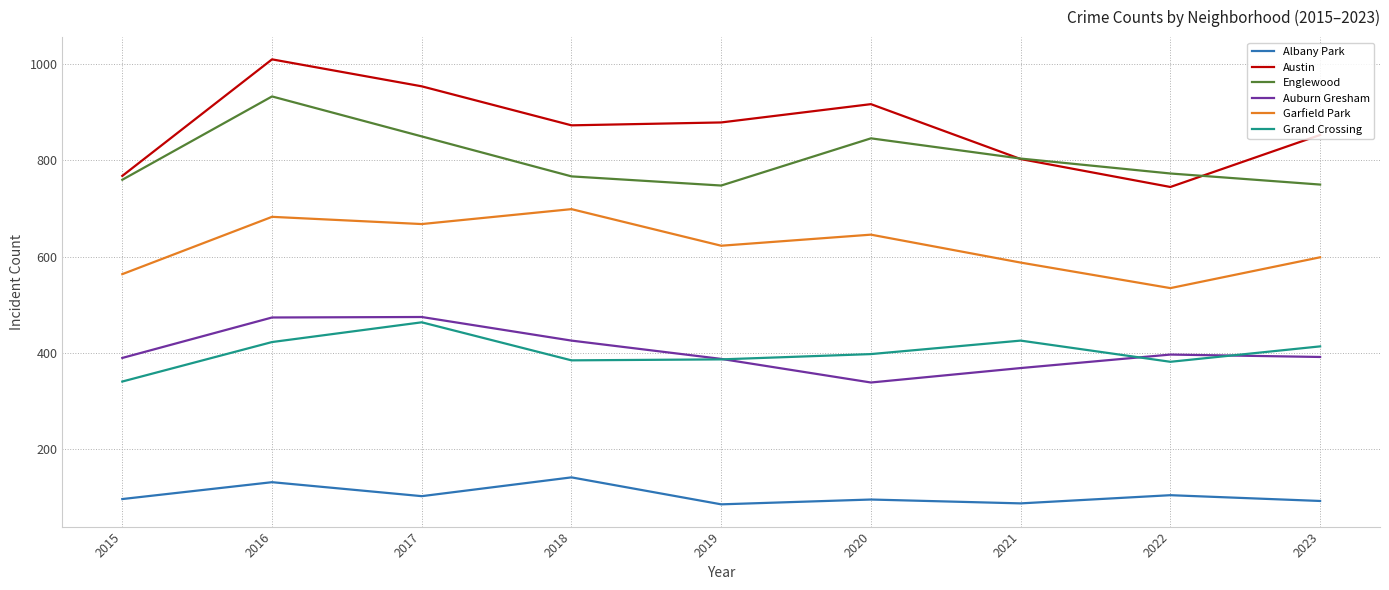

What are all the series names shown in the legend?

Albany Park, Austin, Englewood, Auburn Gresham, Garfield Park, Grand Crossing